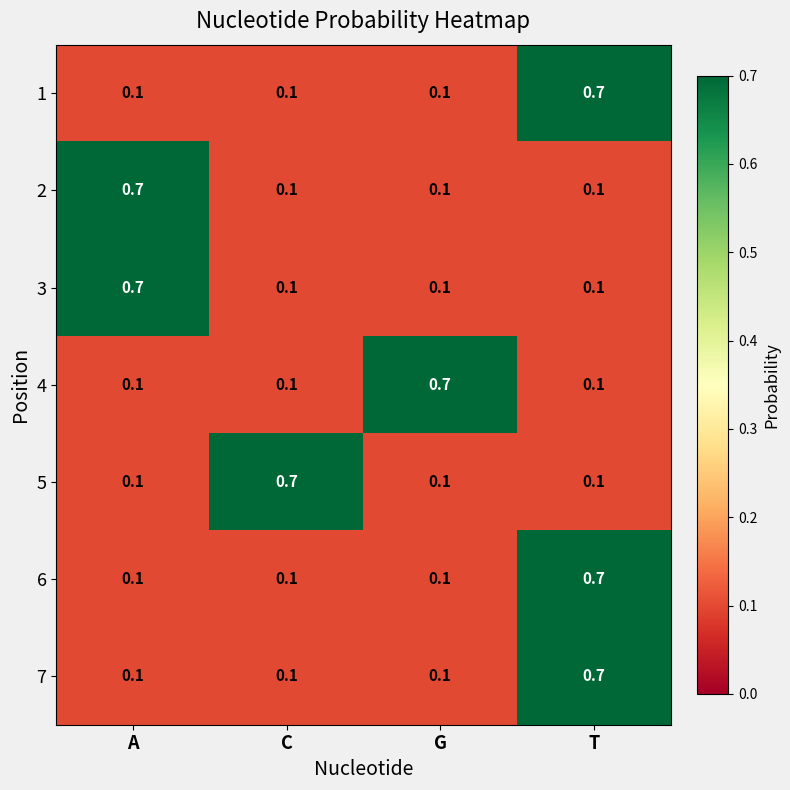

Reading right to left, extract all data points from this chart.

1: T=0.7	G=0.1	C=0.1	A=0.1
2: T=0.1	G=0.1	C=0.1	A=0.7
3: T=0.1	G=0.1	C=0.1	A=0.7
4: T=0.1	G=0.7	C=0.1	A=0.1
5: T=0.1	G=0.1	C=0.7	A=0.1
6: T=0.7	G=0.1	C=0.1	A=0.1
7: T=0.7	G=0.1	C=0.1	A=0.1